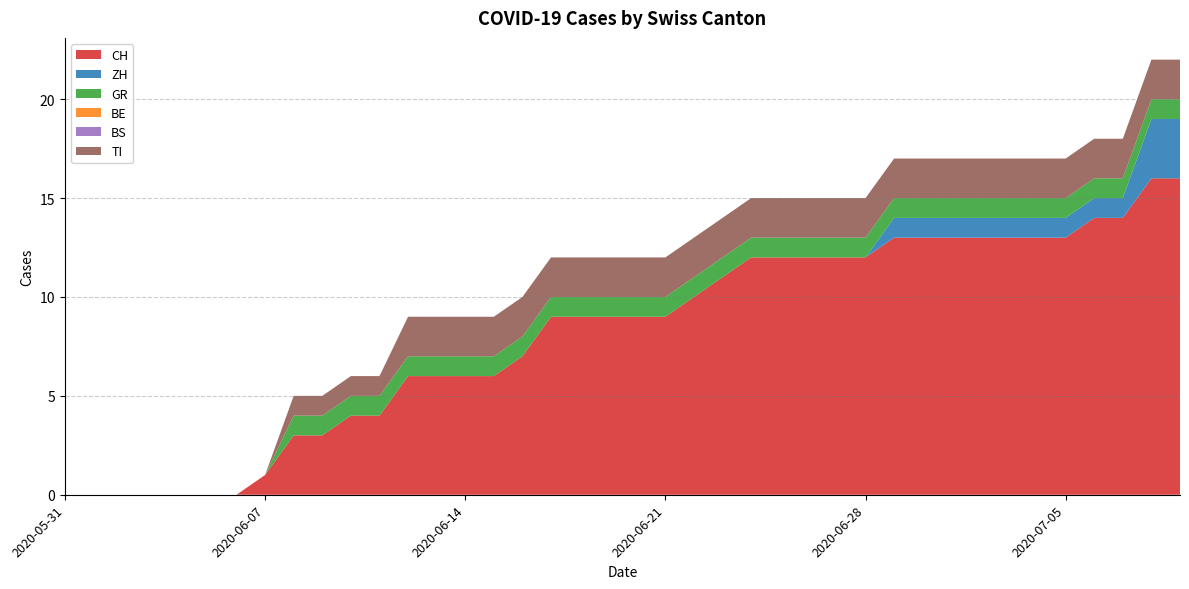

Reading left to right, extract all data points from this chart.

CH: 2020-05-31=0	2020-06-01=0	2020-06-02=0	2020-06-03=0	2020-06-04=0	2020-06-05=0	2020-06-06=0	2020-06-07=1	2020-06-08=3	2020-06-09=3	2020-06-10=4	2020-06-11=4	2020-06-12=6	2020-06-13=6	2020-06-14=6	2020-06-15=6	2020-06-16=7	2020-06-17=9	2020-06-18=9	2020-06-19=9	2020-06-20=9	2020-06-21=9	2020-06-22=10	2020-06-23=11	2020-06-24=12	2020-06-25=12	2020-06-26=12	2020-06-27=12	2020-06-28=12	2020-06-29=13	2020-06-30=13	2020-07-01=13	2020-07-02=13	2020-07-03=13	2020-07-04=13	2020-07-05=13	2020-07-06=14	2020-07-07=14	2020-07-08=16	2020-07-09=16
ZH: 2020-05-31=0	2020-06-01=0	2020-06-02=0	2020-06-03=0	2020-06-04=0	2020-06-05=0	2020-06-06=0	2020-06-07=0	2020-06-08=0	2020-06-09=0	2020-06-10=0	2020-06-11=0	2020-06-12=0	2020-06-13=0	2020-06-14=0	2020-06-15=0	2020-06-16=0	2020-06-17=0	2020-06-18=0	2020-06-19=0	2020-06-20=0	2020-06-21=0	2020-06-22=0	2020-06-23=0	2020-06-24=0	2020-06-25=0	2020-06-26=0	2020-06-27=0	2020-06-28=0	2020-06-29=1	2020-06-30=1	2020-07-01=1	2020-07-02=1	2020-07-03=1	2020-07-04=1	2020-07-05=1	2020-07-06=1	2020-07-07=1	2020-07-08=3	2020-07-09=3
GR: 2020-05-31=0	2020-06-01=0	2020-06-02=0	2020-06-03=0	2020-06-04=0	2020-06-05=0	2020-06-06=0	2020-06-07=0	2020-06-08=1	2020-06-09=1	2020-06-10=1	2020-06-11=1	2020-06-12=1	2020-06-13=1	2020-06-14=1	2020-06-15=1	2020-06-16=1	2020-06-17=1	2020-06-18=1	2020-06-19=1	2020-06-20=1	2020-06-21=1	2020-06-22=1	2020-06-23=1	2020-06-24=1	2020-06-25=1	2020-06-26=1	2020-06-27=1	2020-06-28=1	2020-06-29=1	2020-06-30=1	2020-07-01=1	2020-07-02=1	2020-07-03=1	2020-07-04=1	2020-07-05=1	2020-07-06=1	2020-07-07=1	2020-07-08=1	2020-07-09=1
BE: 2020-05-31=0	2020-06-01=0	2020-06-02=0	2020-06-03=0	2020-06-04=0	2020-06-05=0	2020-06-06=0	2020-06-07=0	2020-06-08=0	2020-06-09=0	2020-06-10=0	2020-06-11=0	2020-06-12=0	2020-06-13=0	2020-06-14=0	2020-06-15=0	2020-06-16=0	2020-06-17=0	2020-06-18=0	2020-06-19=0	2020-06-20=0	2020-06-21=0	2020-06-22=0	2020-06-23=0	2020-06-24=0	2020-06-25=0	2020-06-26=0	2020-06-27=0	2020-06-28=0	2020-06-29=0	2020-06-30=0	2020-07-01=0	2020-07-02=0	2020-07-03=0	2020-07-04=0	2020-07-05=0	2020-07-06=0	2020-07-07=0	2020-07-08=0	2020-07-09=0
BS: 2020-05-31=0	2020-06-01=0	2020-06-02=0	2020-06-03=0	2020-06-04=0	2020-06-05=0	2020-06-06=0	2020-06-07=0	2020-06-08=0	2020-06-09=0	2020-06-10=0	2020-06-11=0	2020-06-12=0	2020-06-13=0	2020-06-14=0	2020-06-15=0	2020-06-16=0	2020-06-17=0	2020-06-18=0	2020-06-19=0	2020-06-20=0	2020-06-21=0	2020-06-22=0	2020-06-23=0	2020-06-24=0	2020-06-25=0	2020-06-26=0	2020-06-27=0	2020-06-28=0	2020-06-29=0	2020-06-30=0	2020-07-01=0	2020-07-02=0	2020-07-03=0	2020-07-04=0	2020-07-05=0	2020-07-06=0	2020-07-07=0	2020-07-08=0	2020-07-09=0
TI: 2020-05-31=0	2020-06-01=0	2020-06-02=0	2020-06-03=0	2020-06-04=0	2020-06-05=0	2020-06-06=0	2020-06-07=0	2020-06-08=1	2020-06-09=1	2020-06-10=1	2020-06-11=1	2020-06-12=2	2020-06-13=2	2020-06-14=2	2020-06-15=2	2020-06-16=2	2020-06-17=2	2020-06-18=2	2020-06-19=2	2020-06-20=2	2020-06-21=2	2020-06-22=2	2020-06-23=2	2020-06-24=2	2020-06-25=2	2020-06-26=2	2020-06-27=2	2020-06-28=2	2020-06-29=2	2020-06-30=2	2020-07-01=2	2020-07-02=2	2020-07-03=2	2020-07-04=2	2020-07-05=2	2020-07-06=2	2020-07-07=2	2020-07-08=2	2020-07-09=2